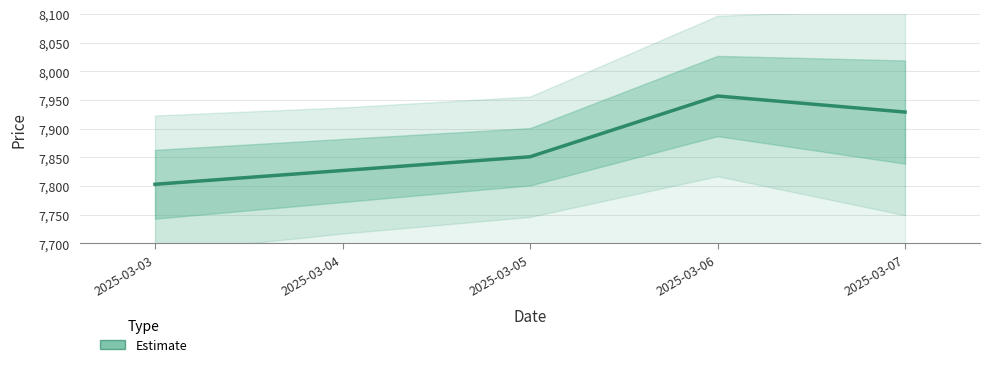

Which has a higher value, 2025-03-04 or 2025-03-07?

2025-03-07